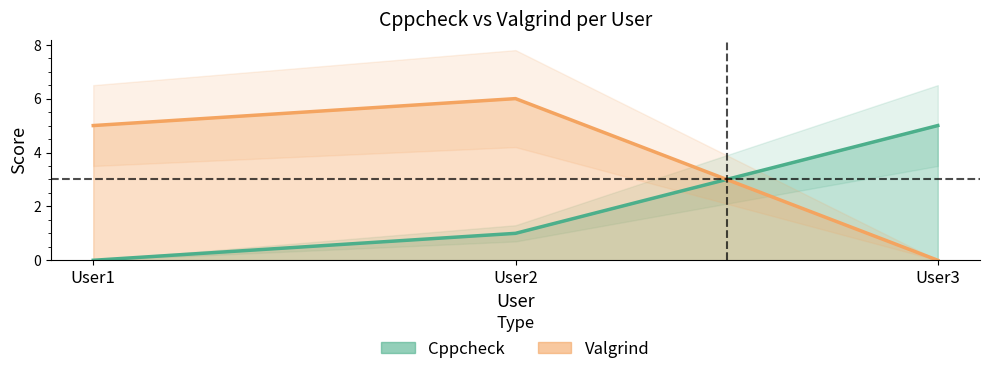

Between User2 and User3, which series saw the biggest shift?

Valgrind